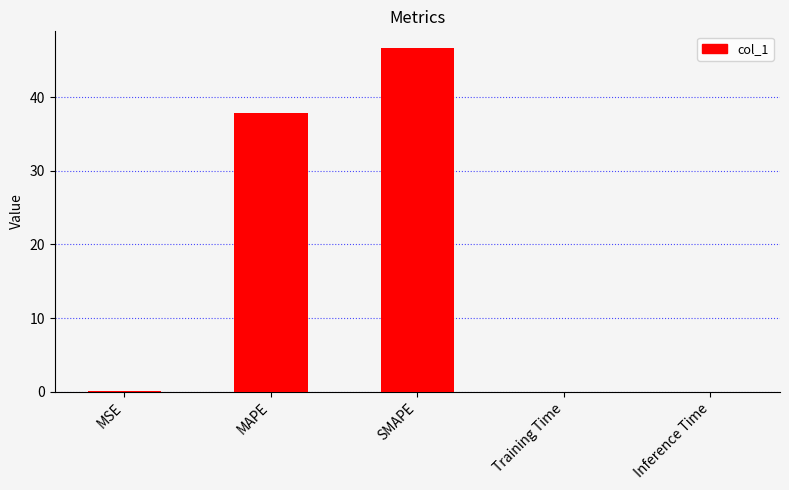

At which label is the value closest to 23?

MAPE